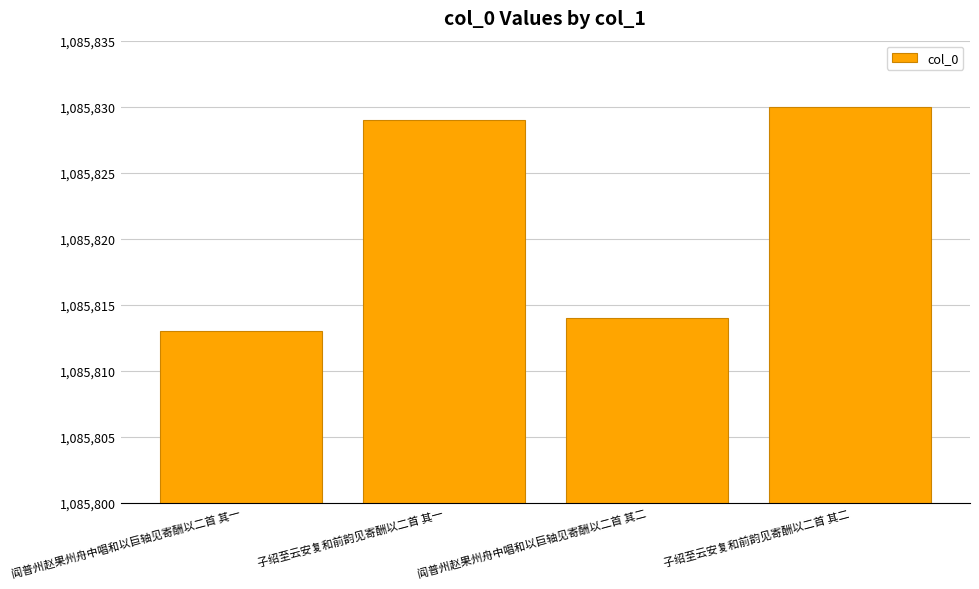

At which category does the chart reach its peak across all series?

子绍至云安复和前韵见寄酬以二首 其二